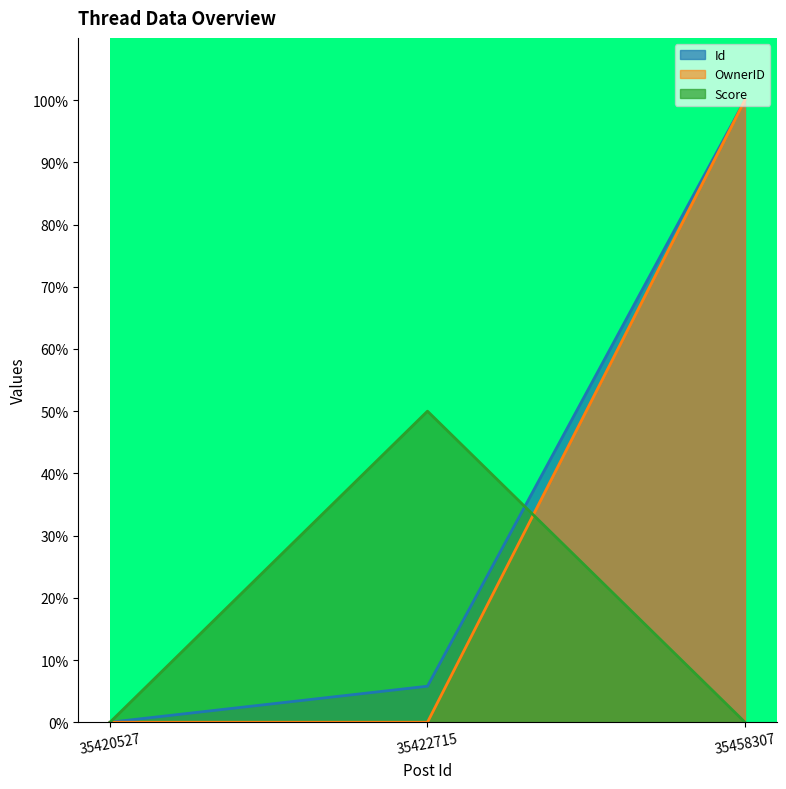

Which series has the largest range (max minus min)?

OwnerID